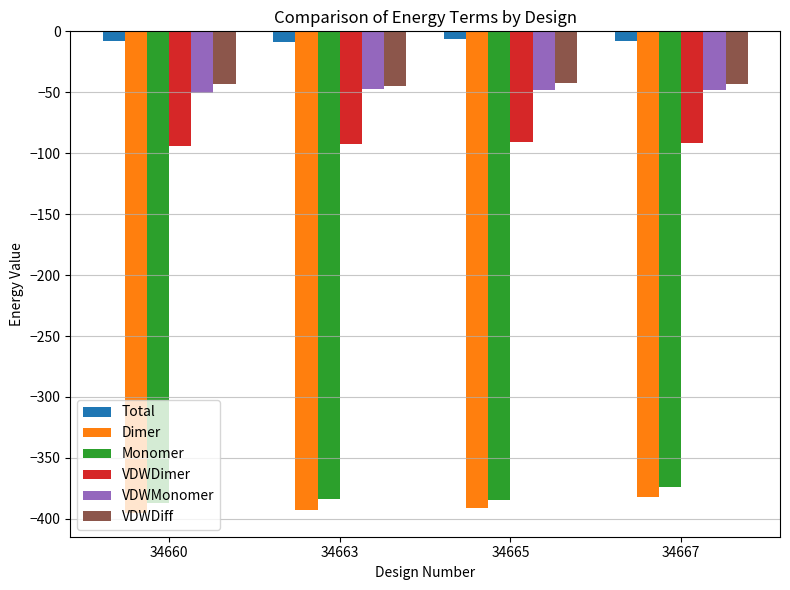

How many groups of bars are there?

4